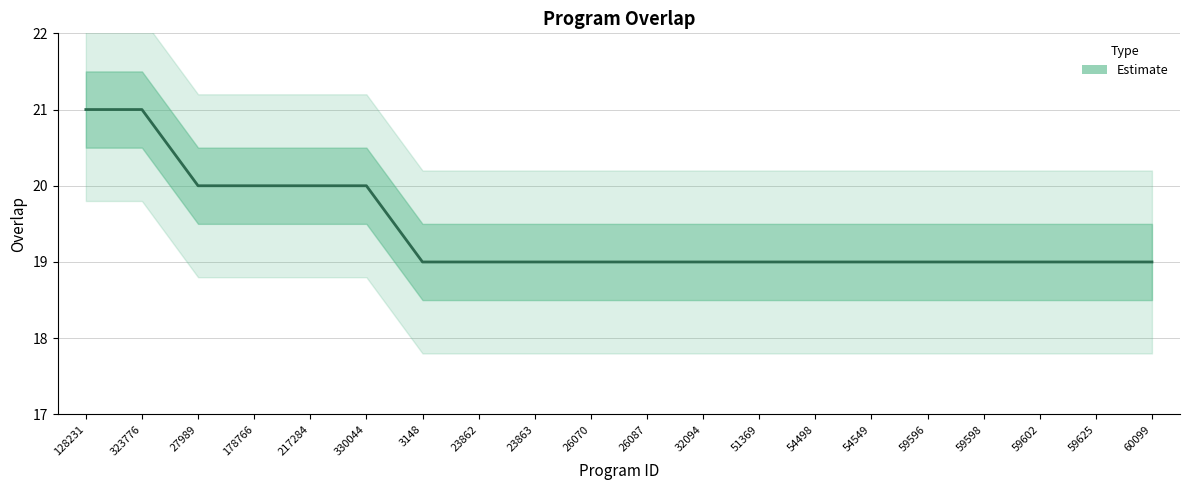

What is the change in value from 330044 to 51369?

-1